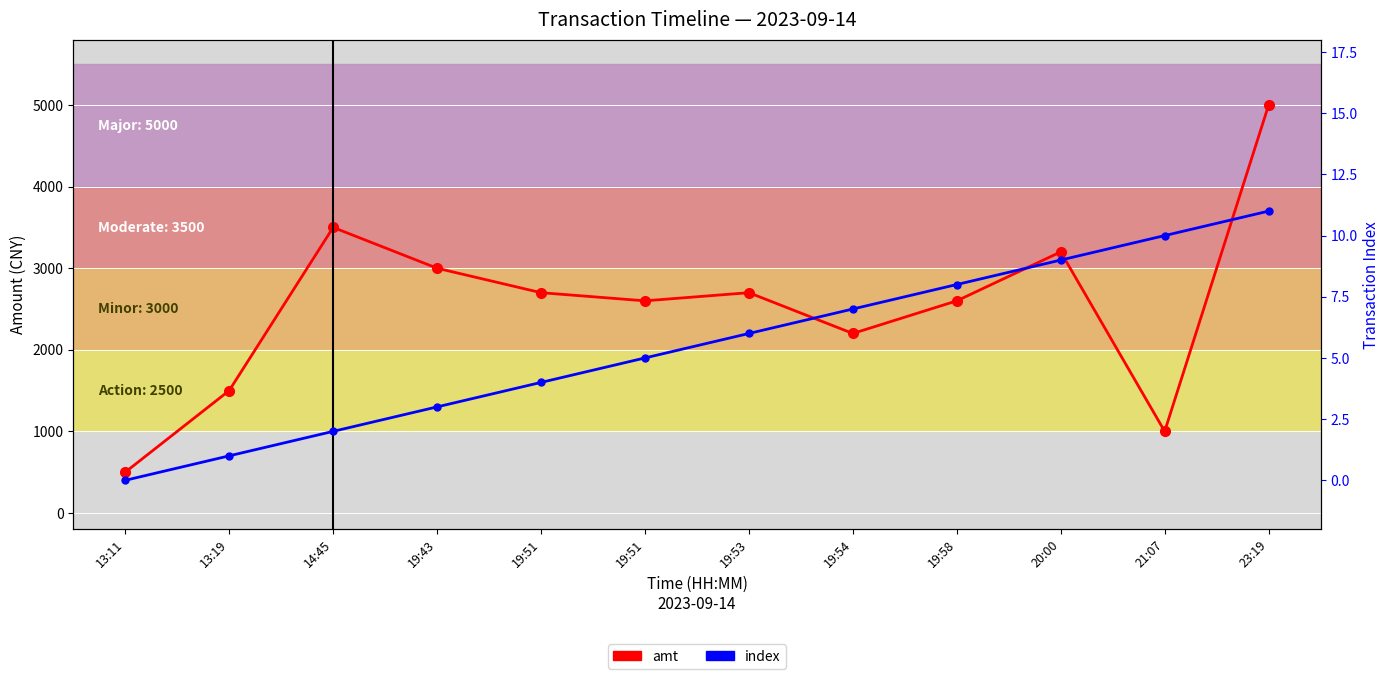

What is the label of the 4th point from the left?

19:43